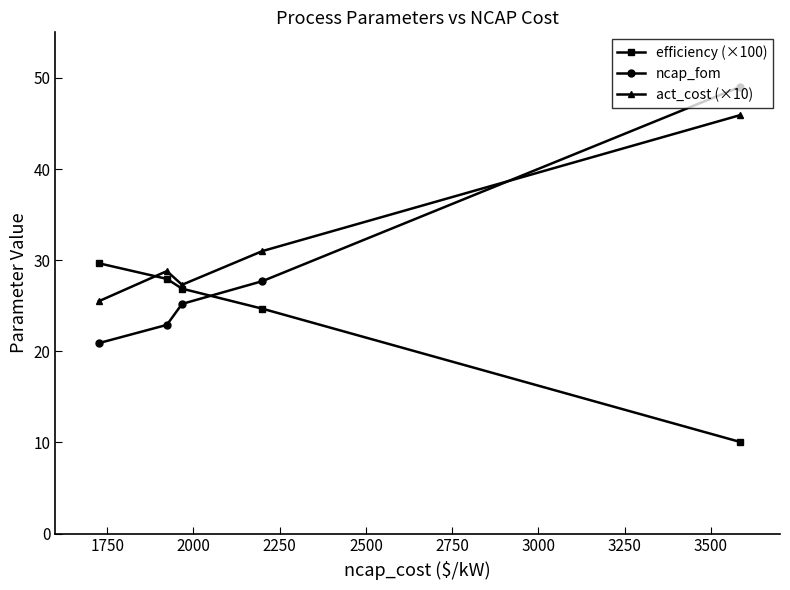

Which series has the largest total across all categories?

act_cost (×10)